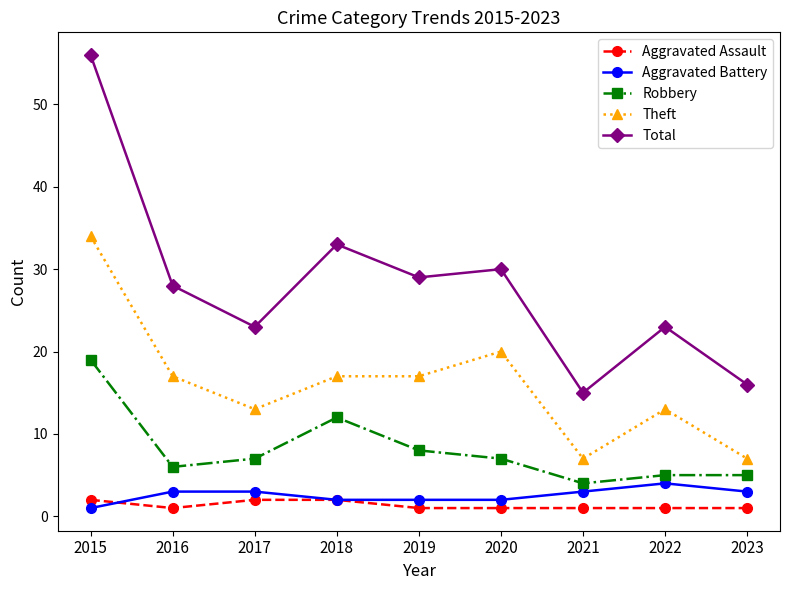

True or false: Total and Theft cross at least once.

False